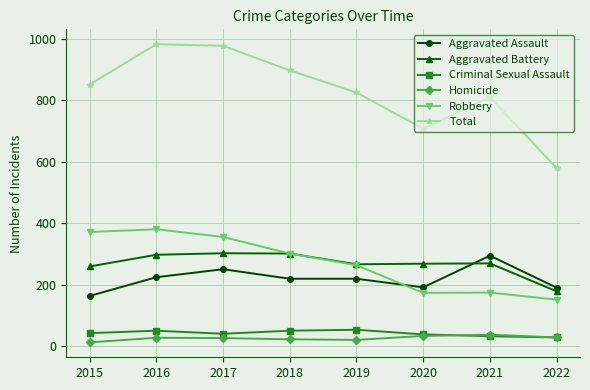

What are all the series names shown in the legend?

Aggravated Assault, Aggravated Battery, Criminal Sexual Assault, Homicide, Robbery, Total